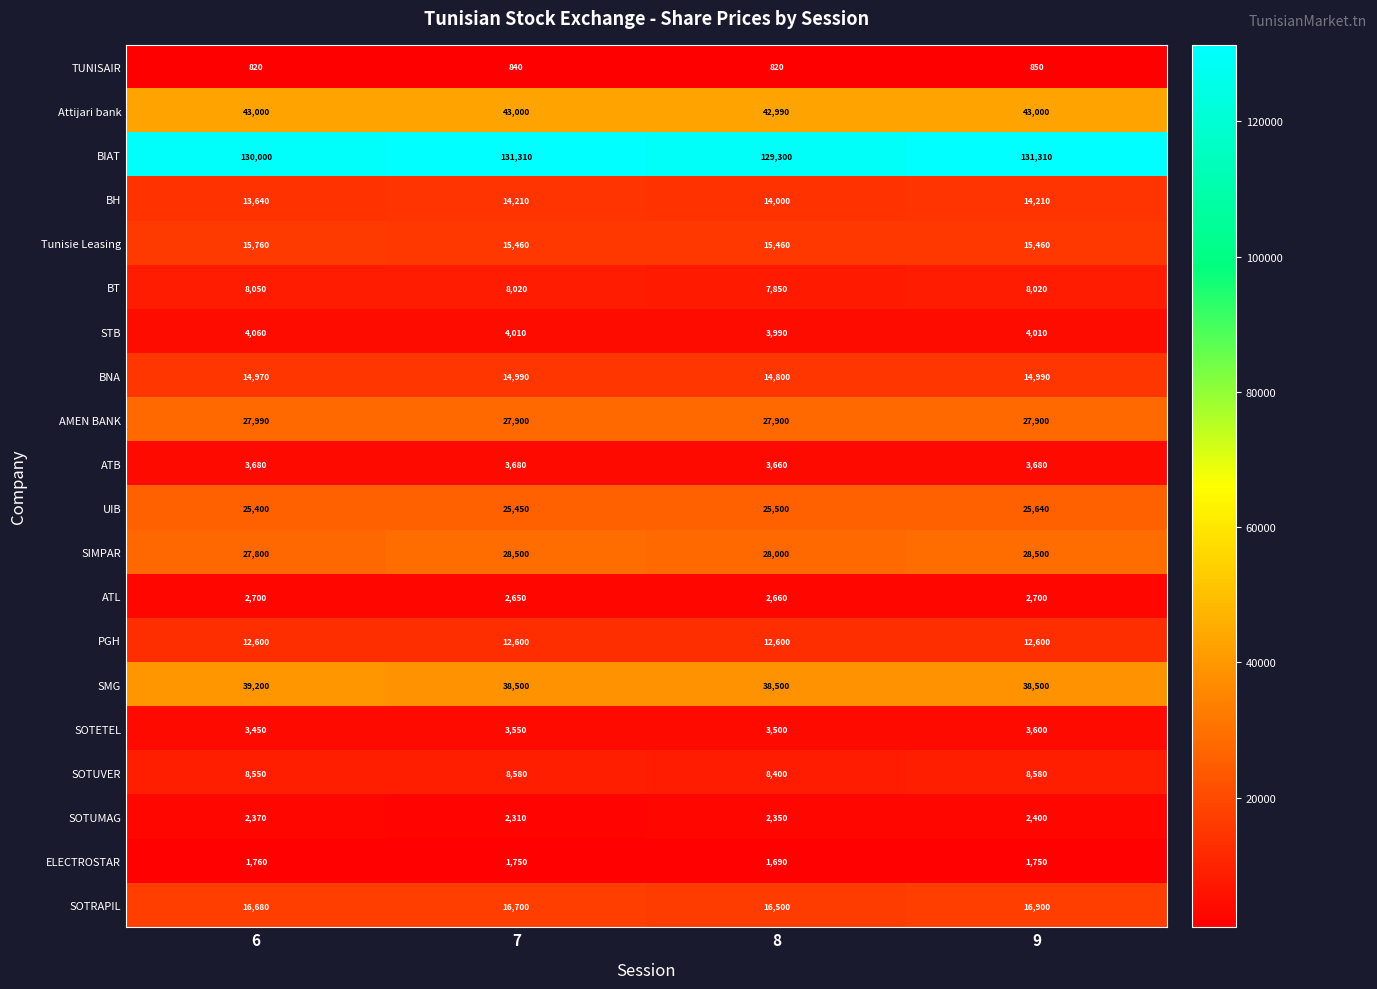

Where is BH nearest to the value 13925?

8